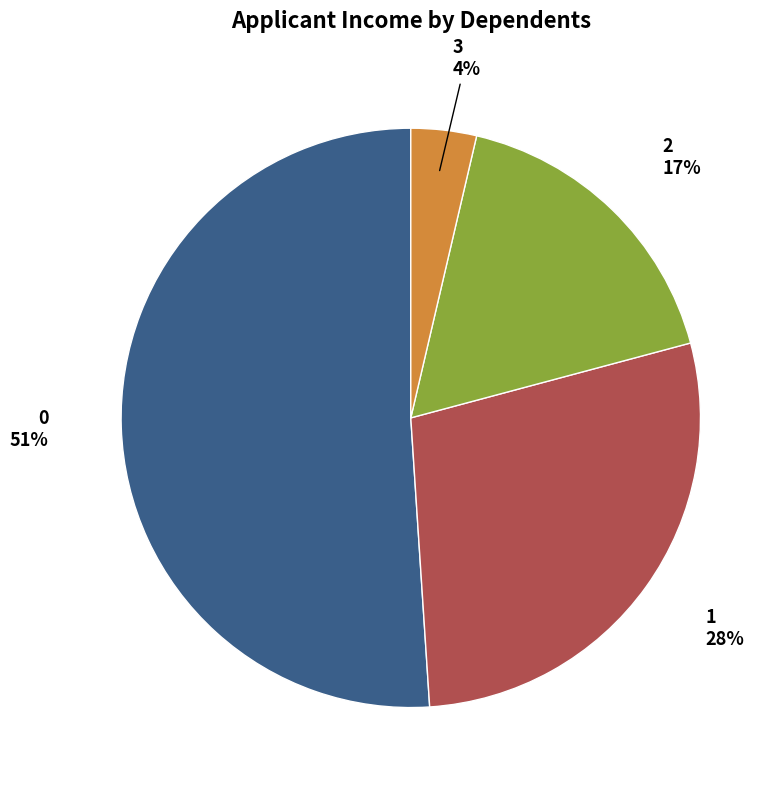

To the nearest percent, what is the difference between the 0 and 2 slice percentages?

34%